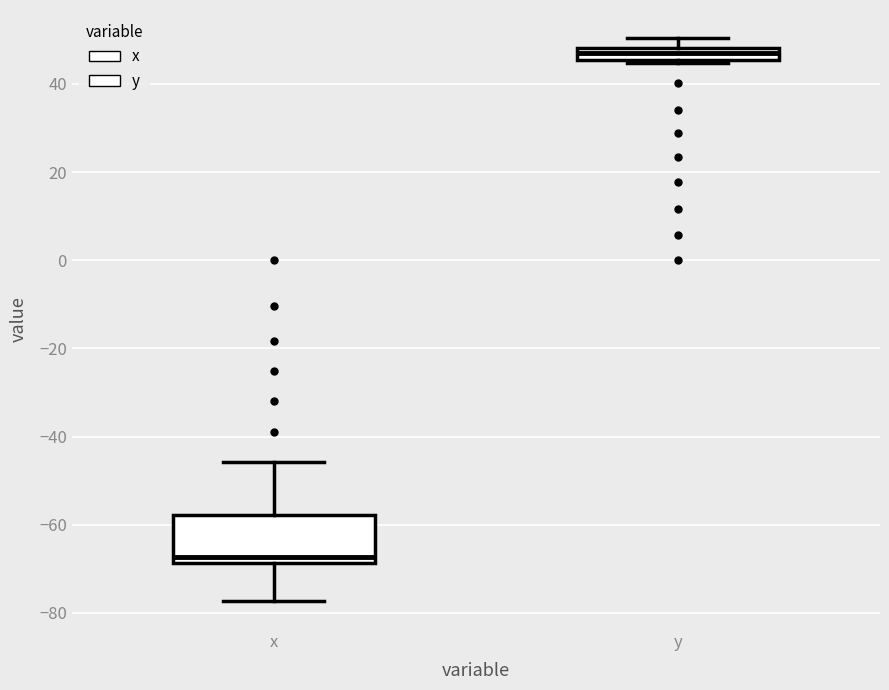

Where is the lower edge of the box for y on the y-axis? The values are not printed on the chart, so give them approximately, as read against the axis.

46